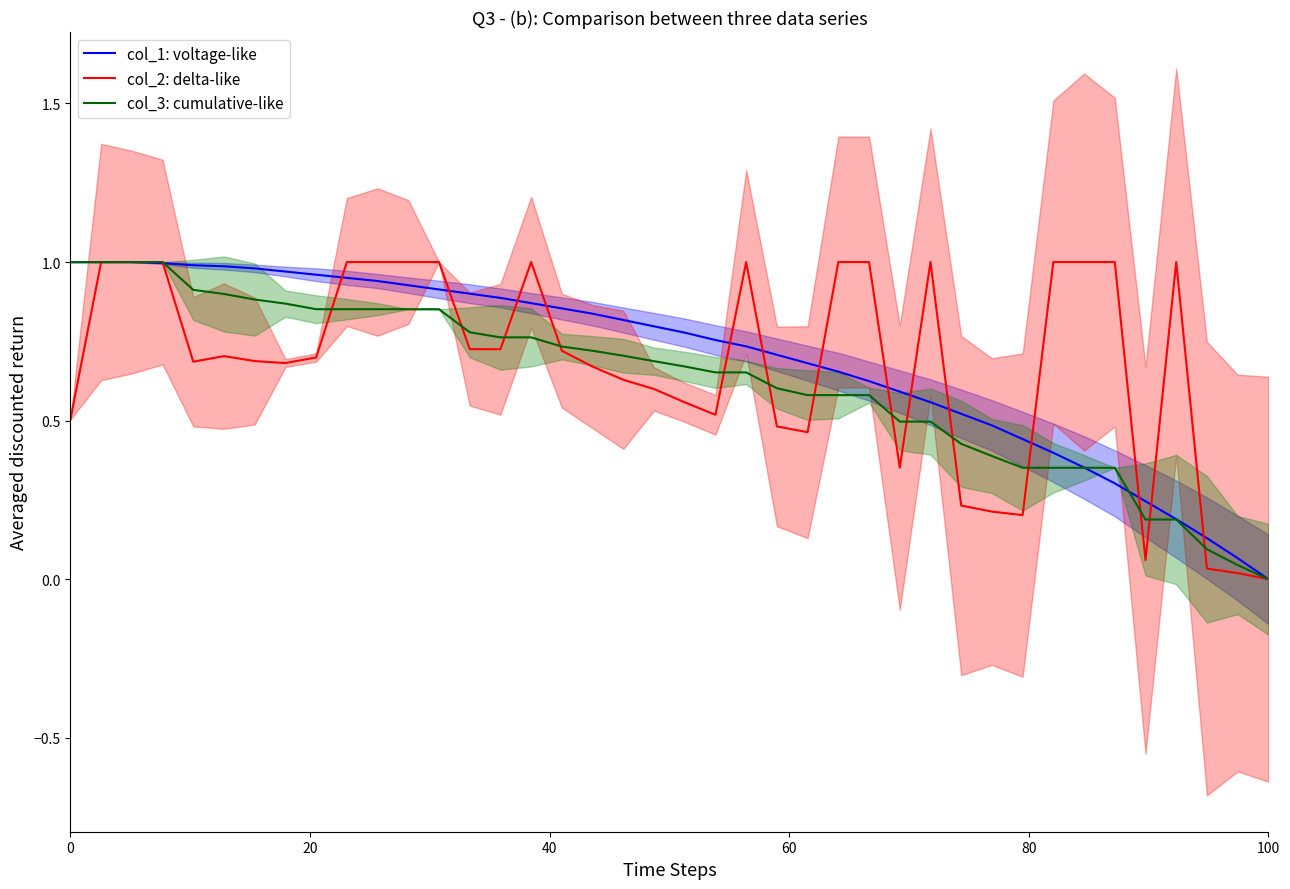

Which series has the largest range (max minus min)?

col_1: voltage-like